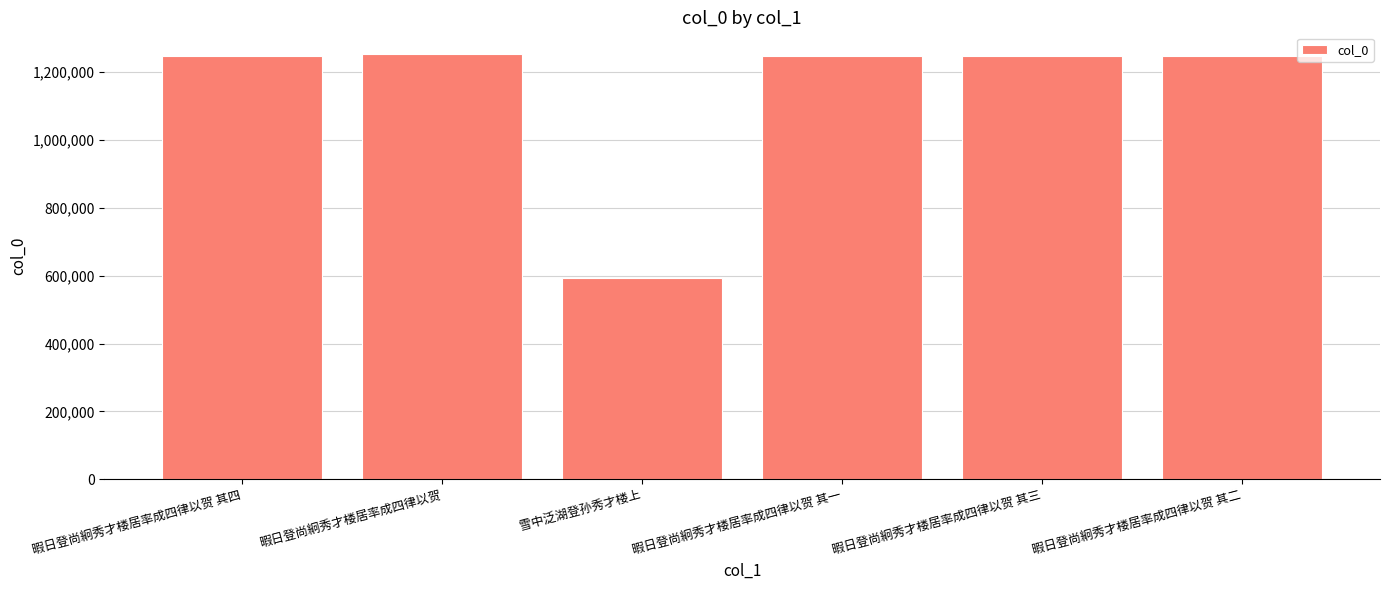

What is the approximate value at 雪中泛湖登孙秀才楼上, to the nearest 100?

592700